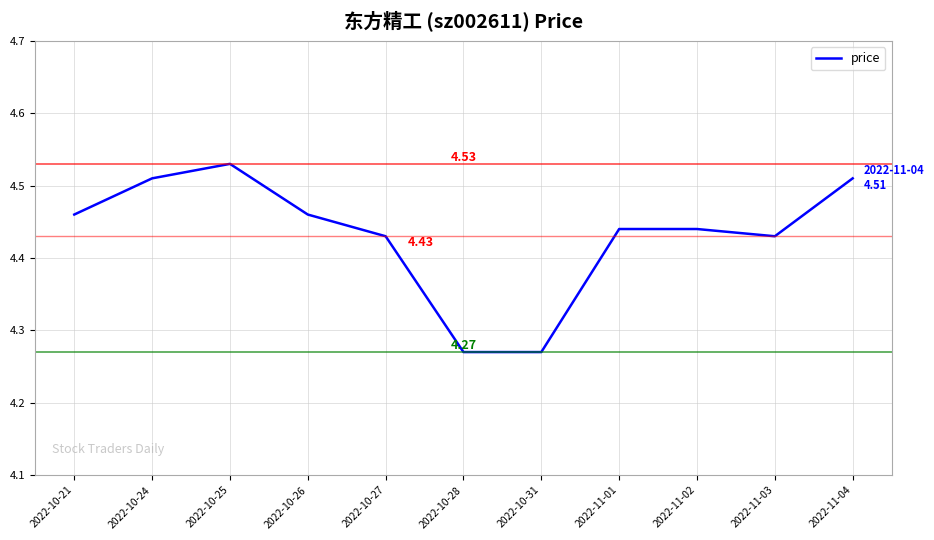

What position from the right is 2022-11-01?

4